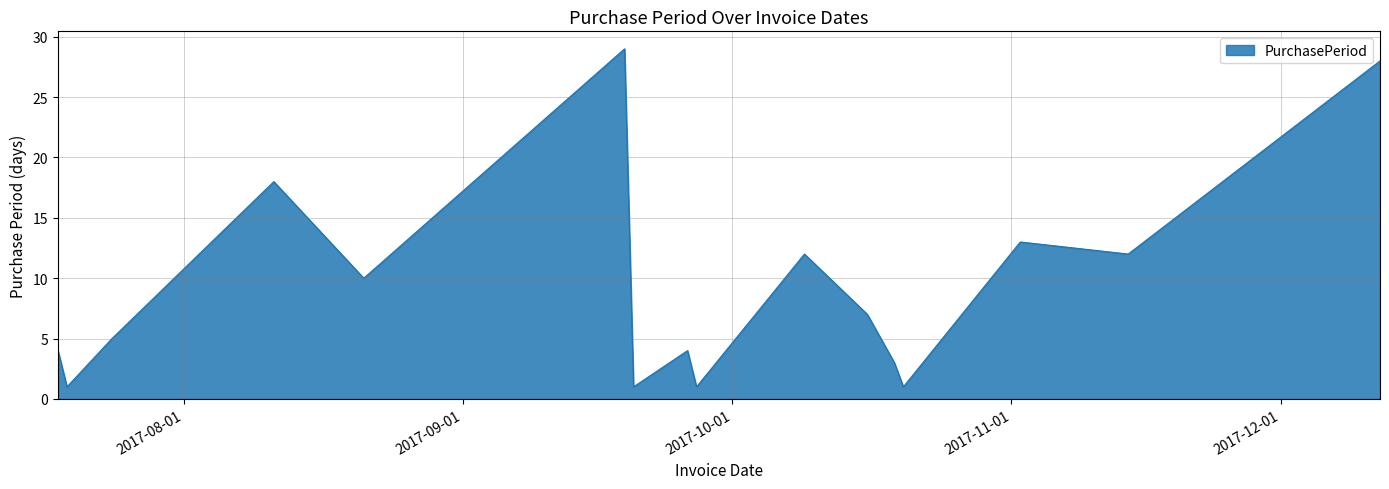

What is the difference between the maximum and second lowest values?

28